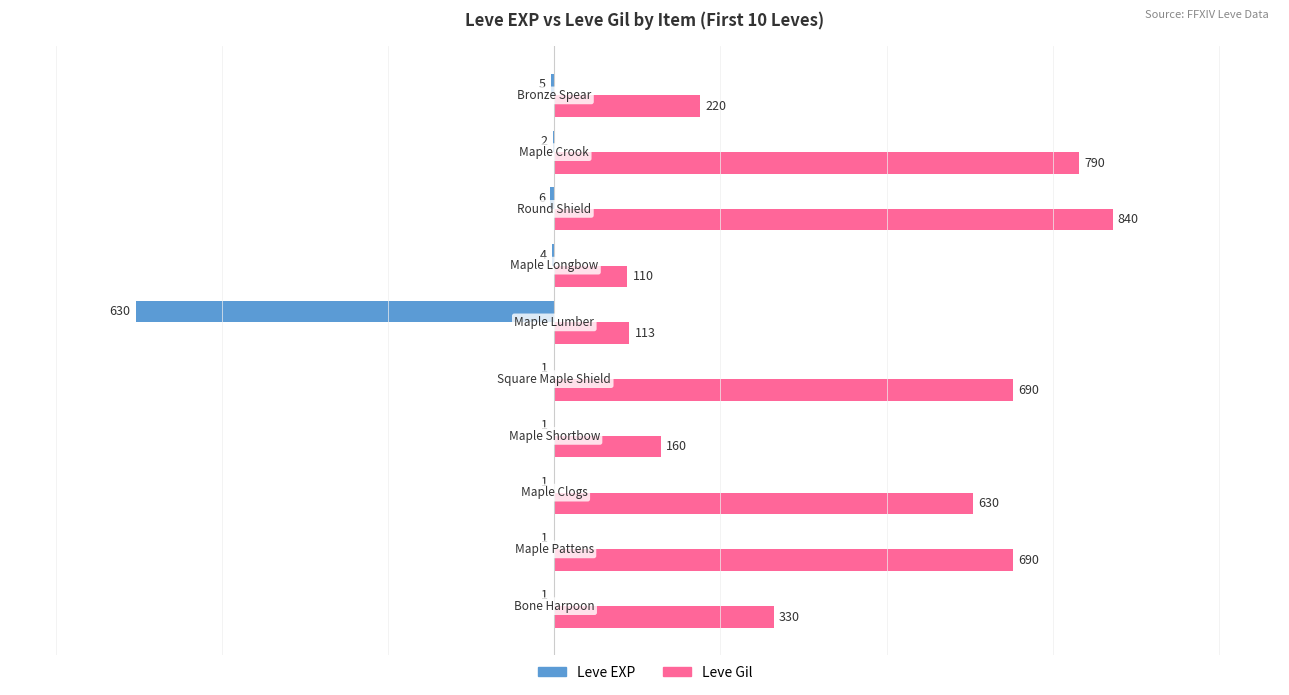

What is the maximum value for Leve Gil?

840